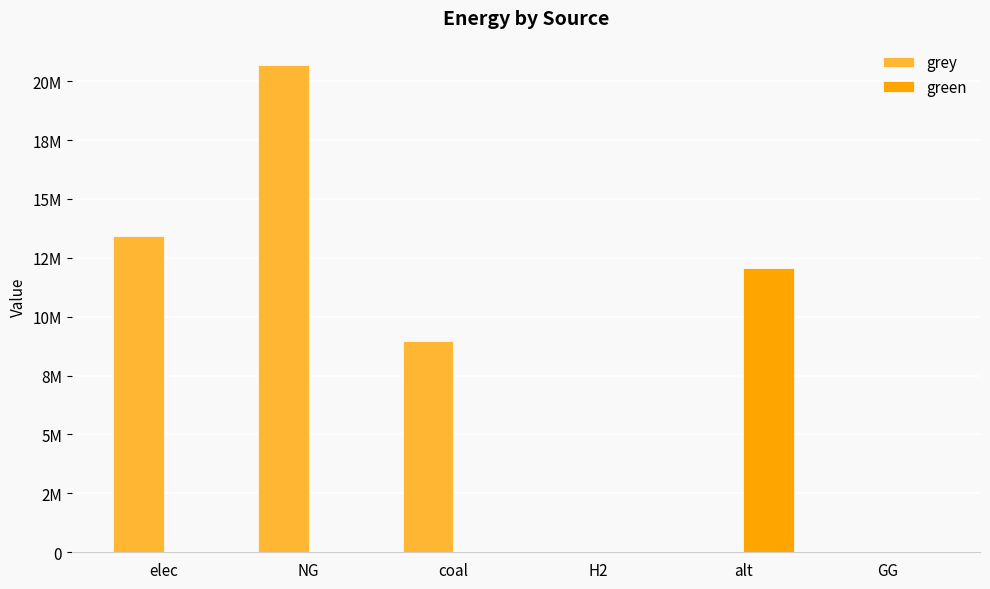

Reading right to left, transcribe all the data shown in this chart.

grey: GG=0.0	alt=0.0	H2=0.0	coal=8965730.3	NG=20685049.2	elec=13421333.8
green: GG=0.0	alt=12083802.7	H2=0.0	coal=0.0	NG=0.0	elec=0.0